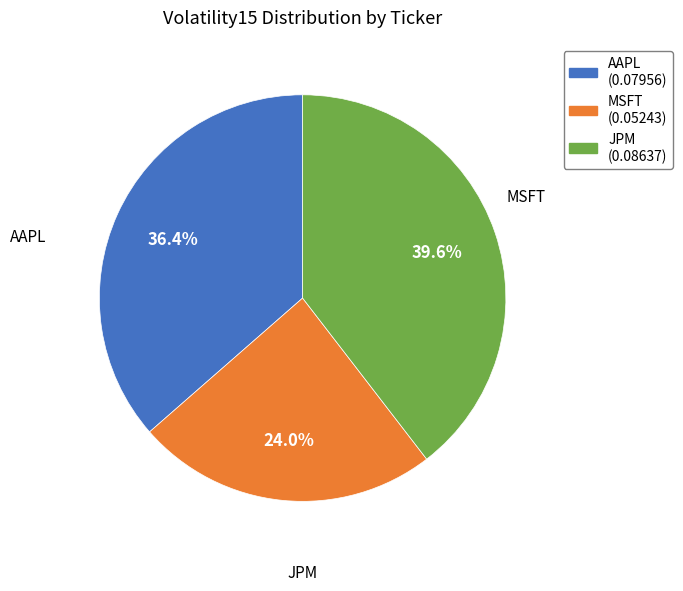

True or false: AAPL accounts for 36% of the total.

True